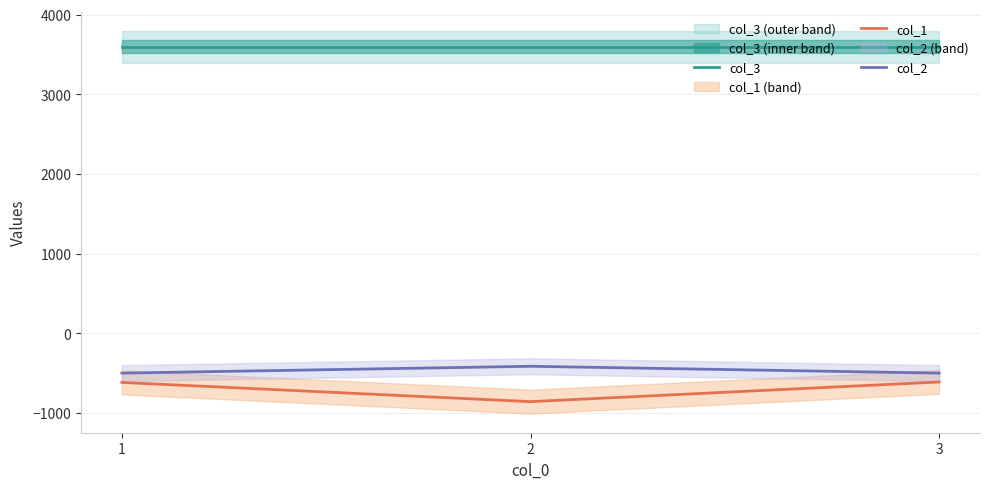

What are all the series names shown in the legend?

col_3, col_1, col_2